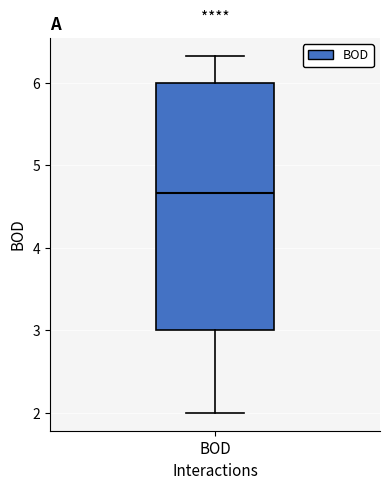

Where does the lower whisker of the box for BOD end on the y-axis? The values are not printed on the chart, so give them approximately, as read against the axis.

2.0